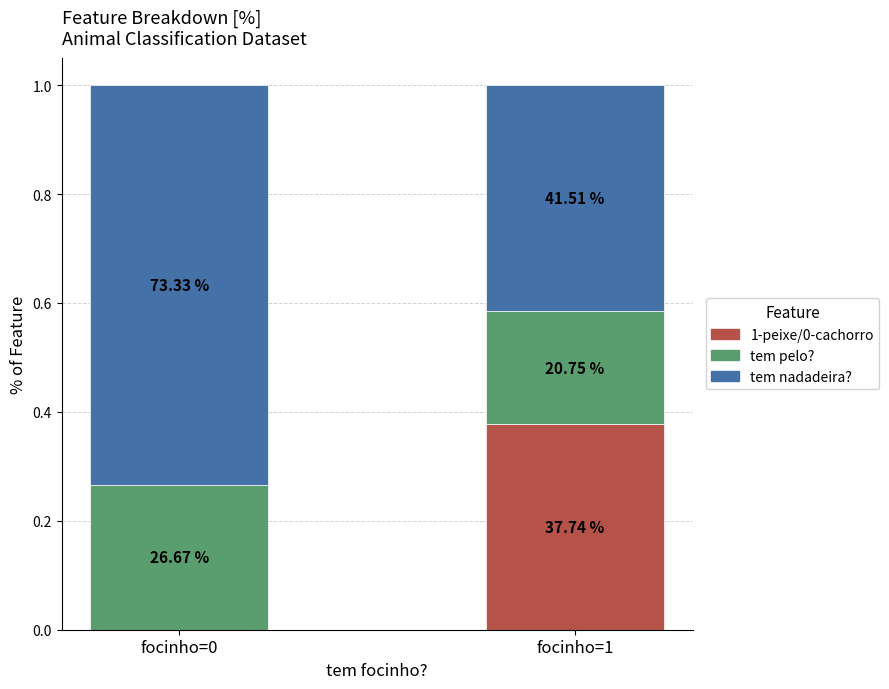

What are all the series names shown in the legend?

1-peixe/0-cachorro, tem pelo?, tem nadadeira?